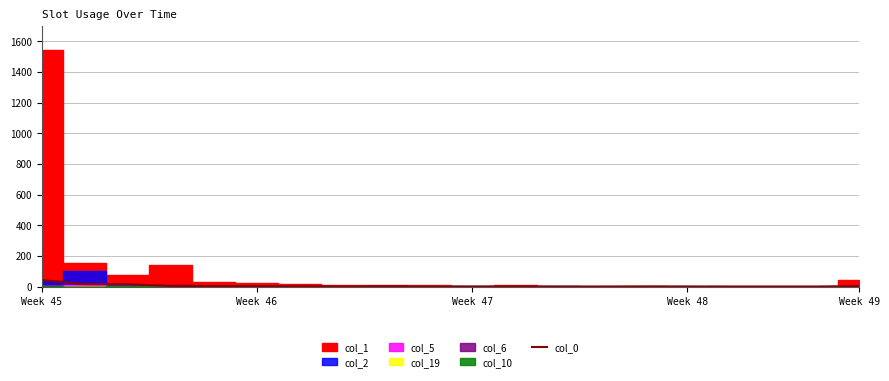

Where is the data nearest to the value 21?

Week 46